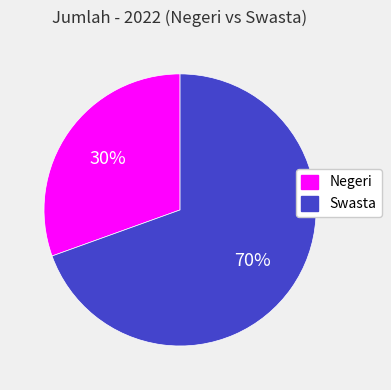

To the nearest percent, what is the average slice percentage?

50%